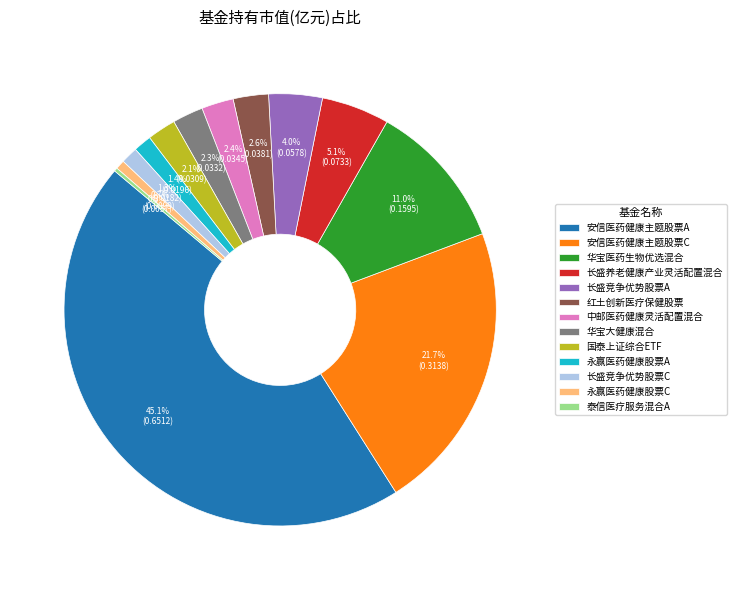

Which category has the biggest portion of the pie?

安信医药健康主题股票A